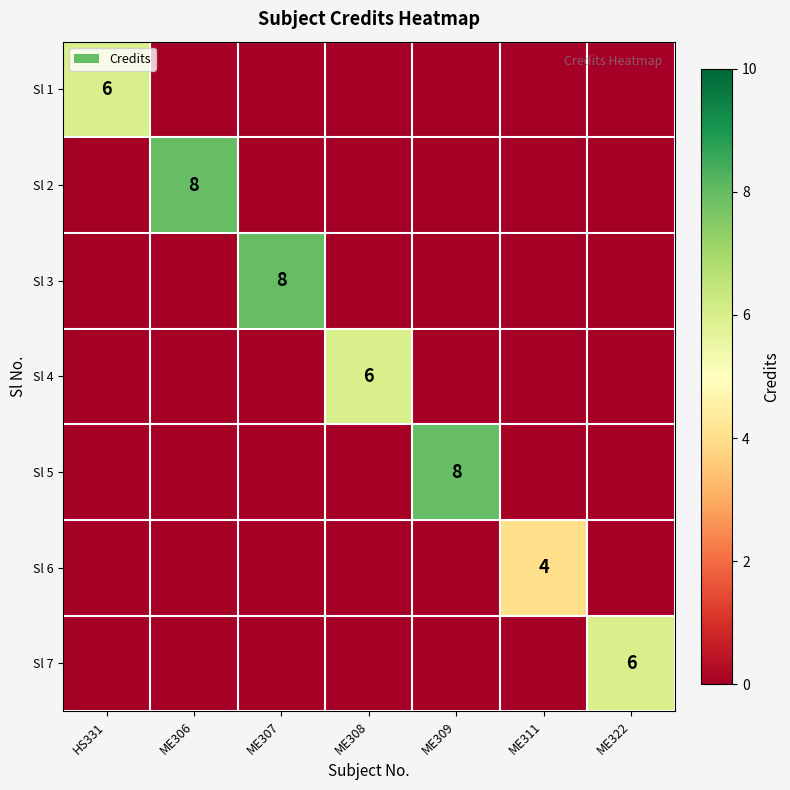

Which category has the highest value across all series?

ME306